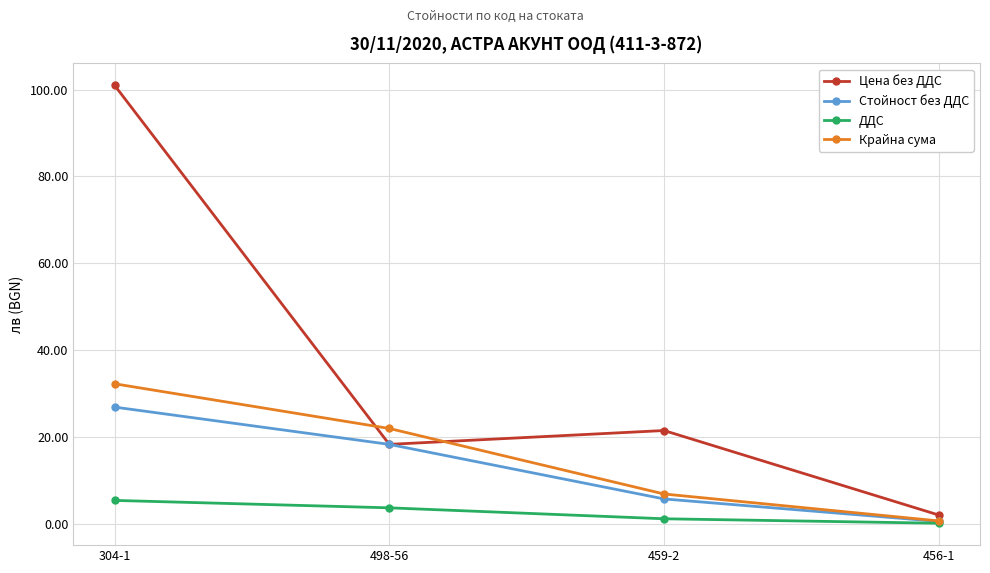

Which series changed the most between 304-1 and 456-1?

Цена без ДДС